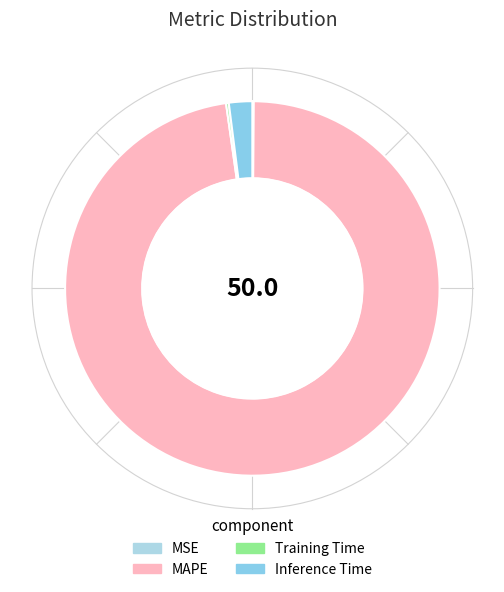

To the nearest percent, what is the difference between the Training Time and Inference Time slice percentages?

2%